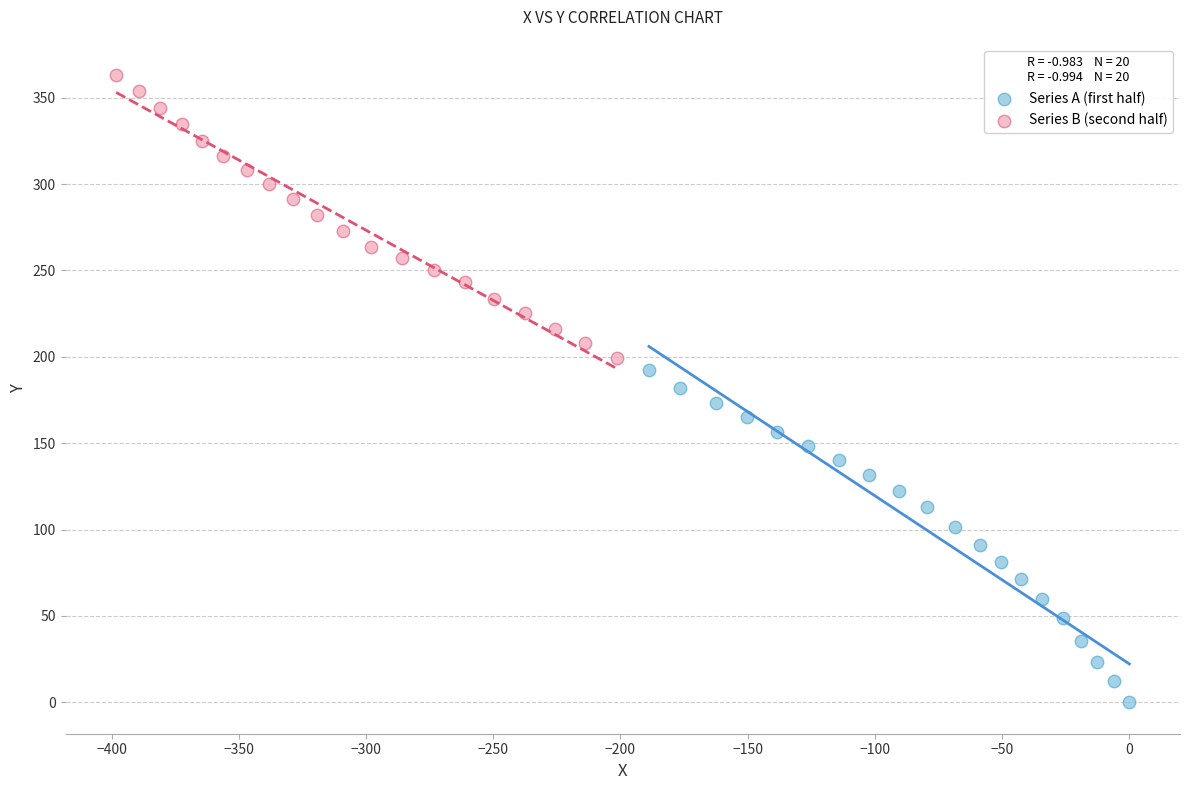

Which series reaches the minimum Y coordinate?

Series A (first half)